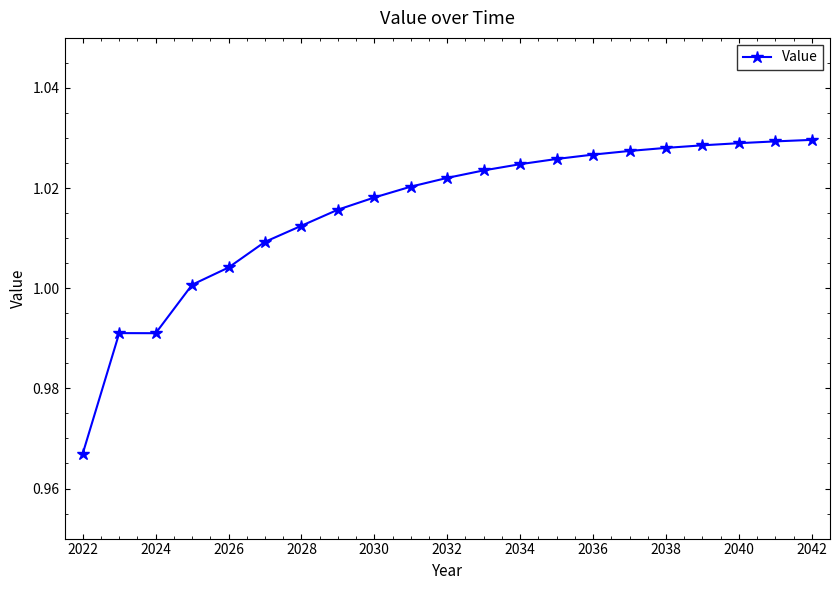

True or false: there are more than 0 points higher than both neighbors.

True